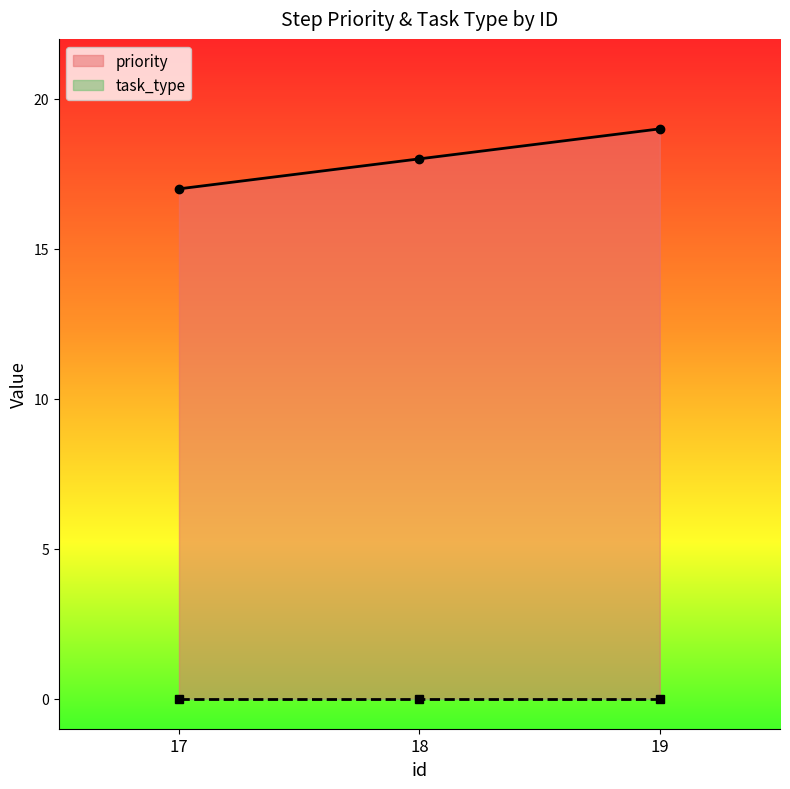

Where does the data first go above 18?

19